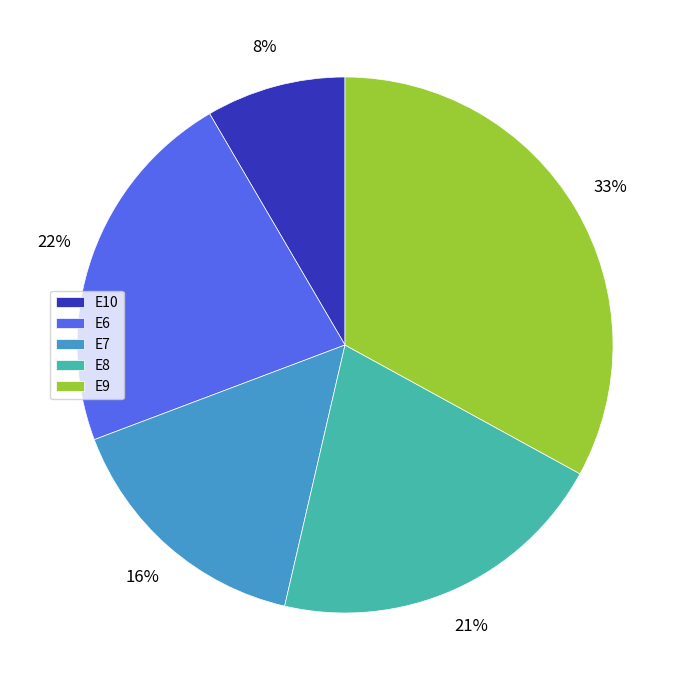

Count the number of slices in the pie.

5